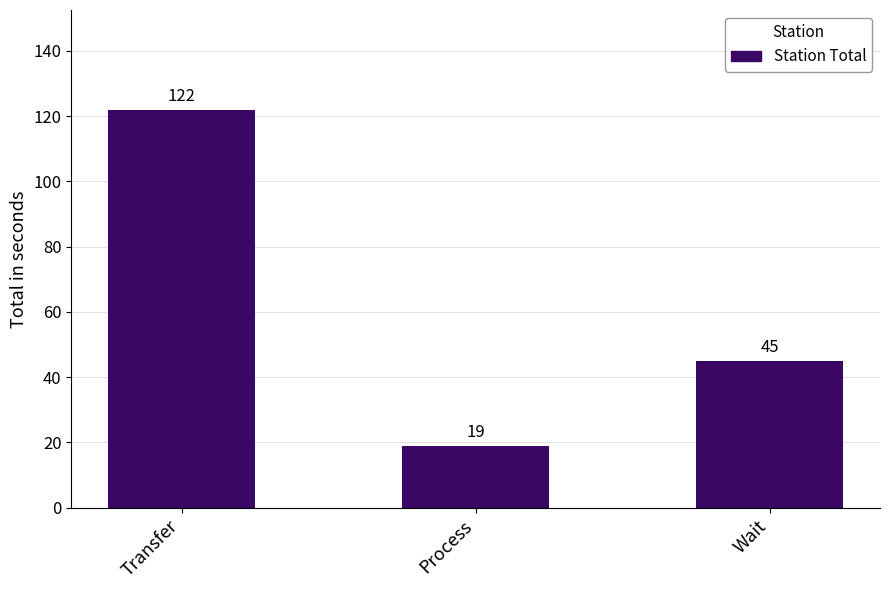

How many bars are there in total?

3